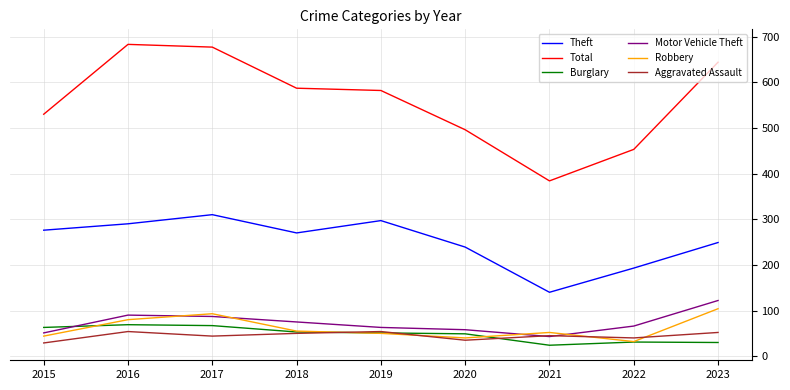

In Theft, how many points are higher than both neighbors (excluding endpoints)?

2